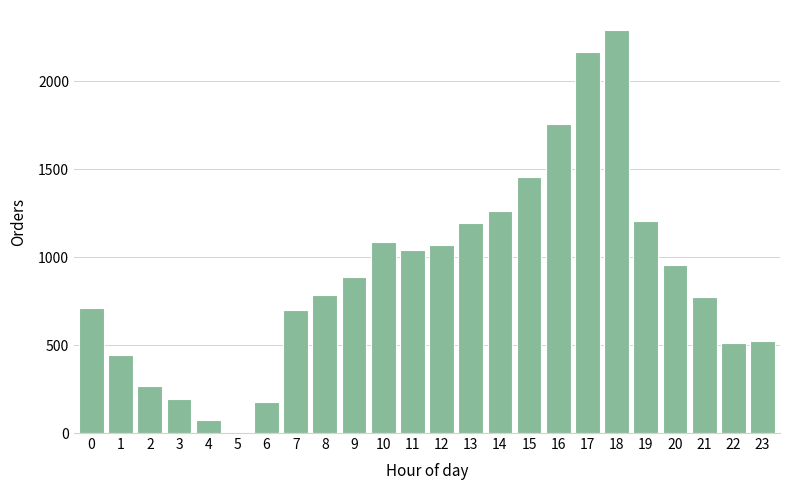

What is the value of the 3rd bar from the left?

265